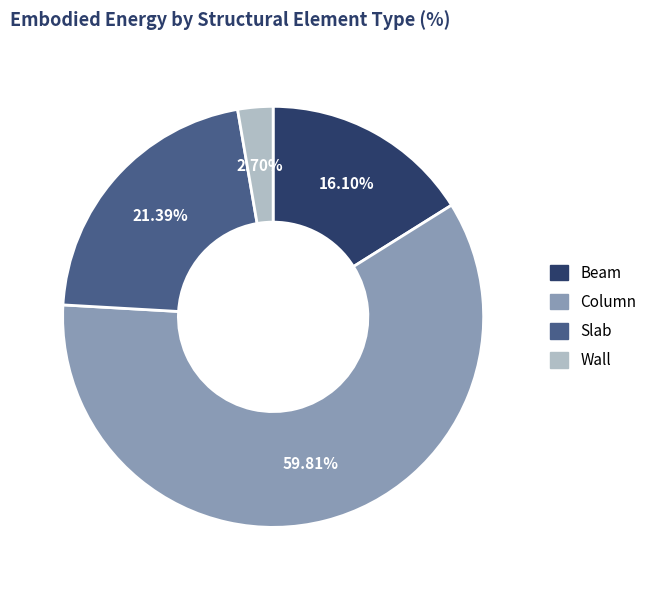

What percentage is NOT represented by Beam?

83.9%